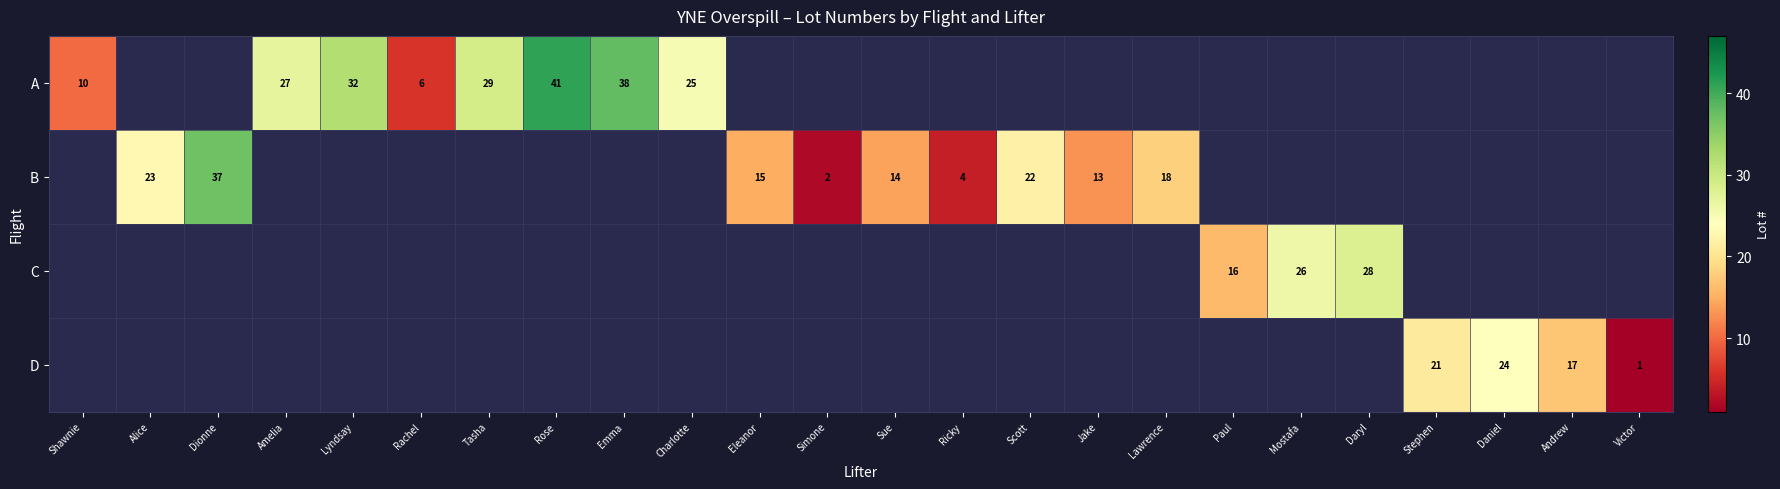

Is it true that A equals 32 at Lyndsay?

True